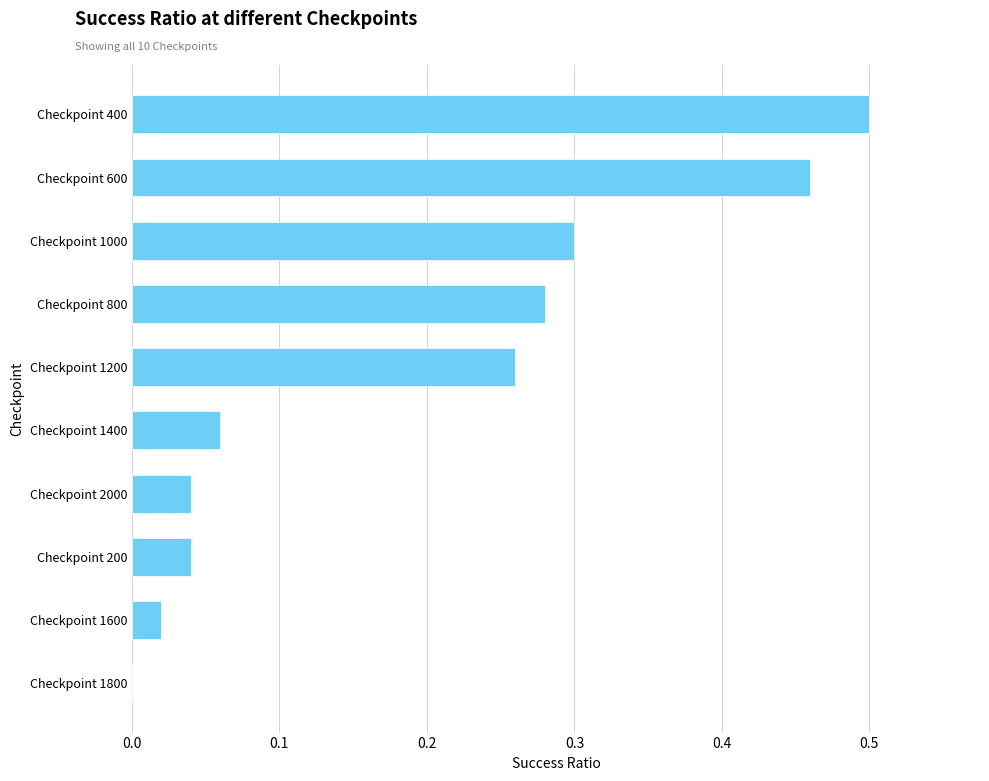

The value at Checkpoint 1000 is 0.1. True or false?

False